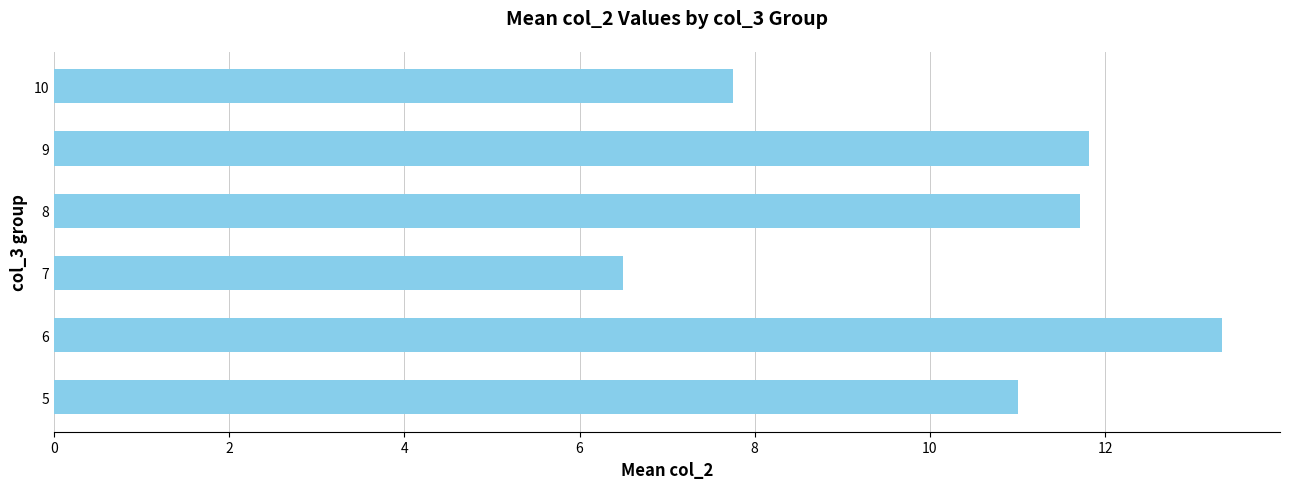

What is the sum of all values?

62.1